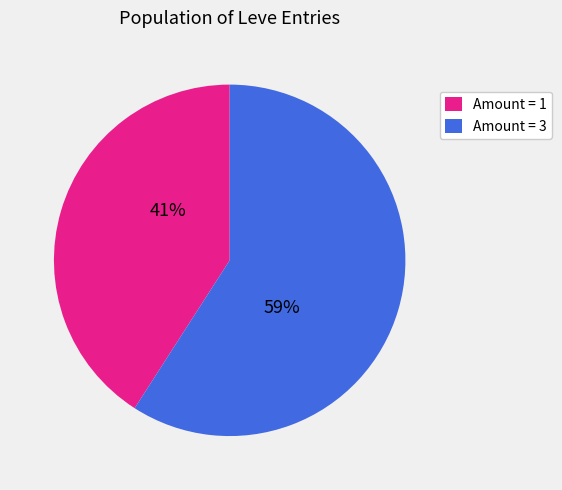

How many segments does this pie chart have?

2